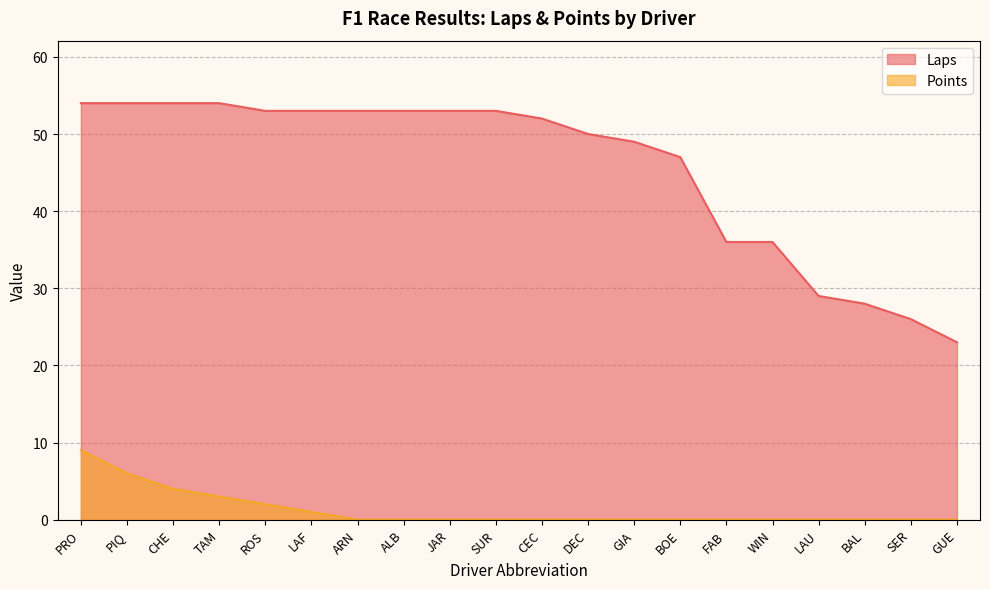

Between ROS and LAF, which series saw the biggest shift?

Points